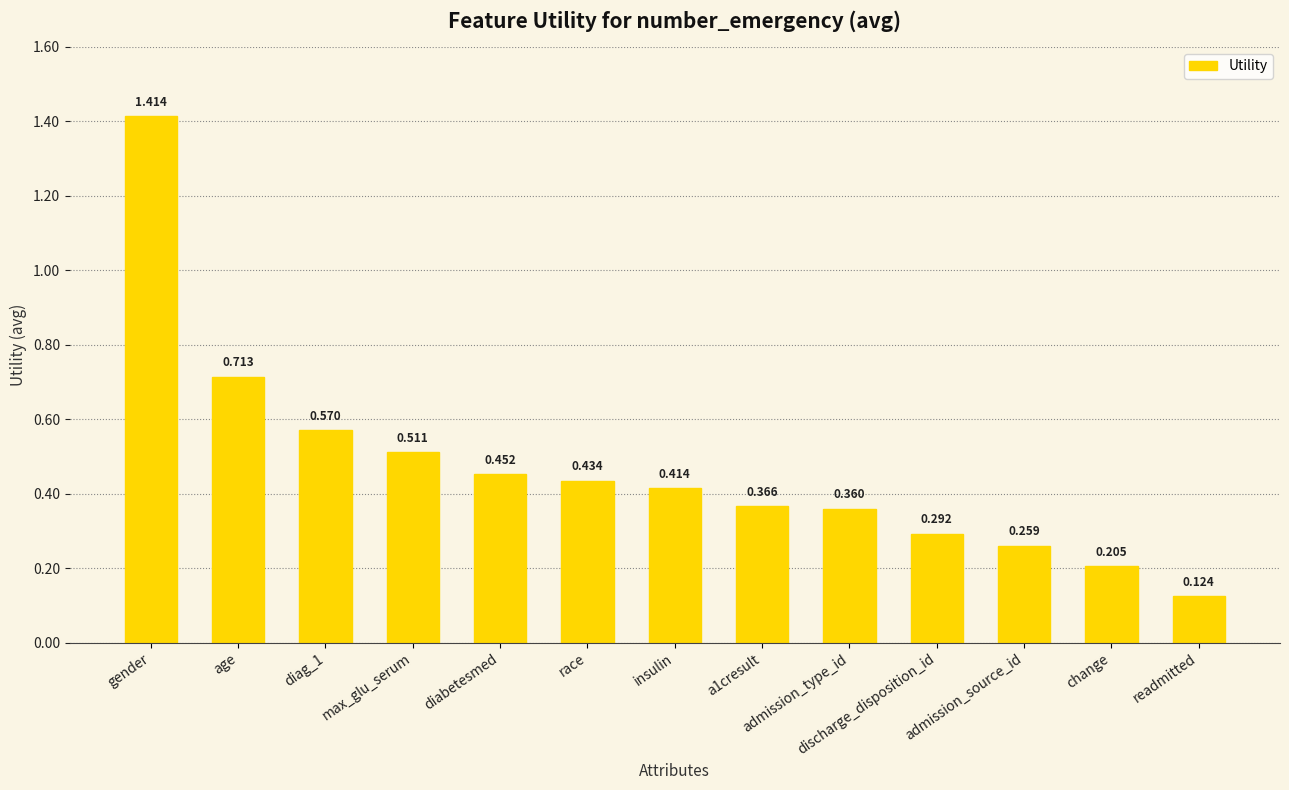

What is the difference between the maximum and minimum values?

1.3